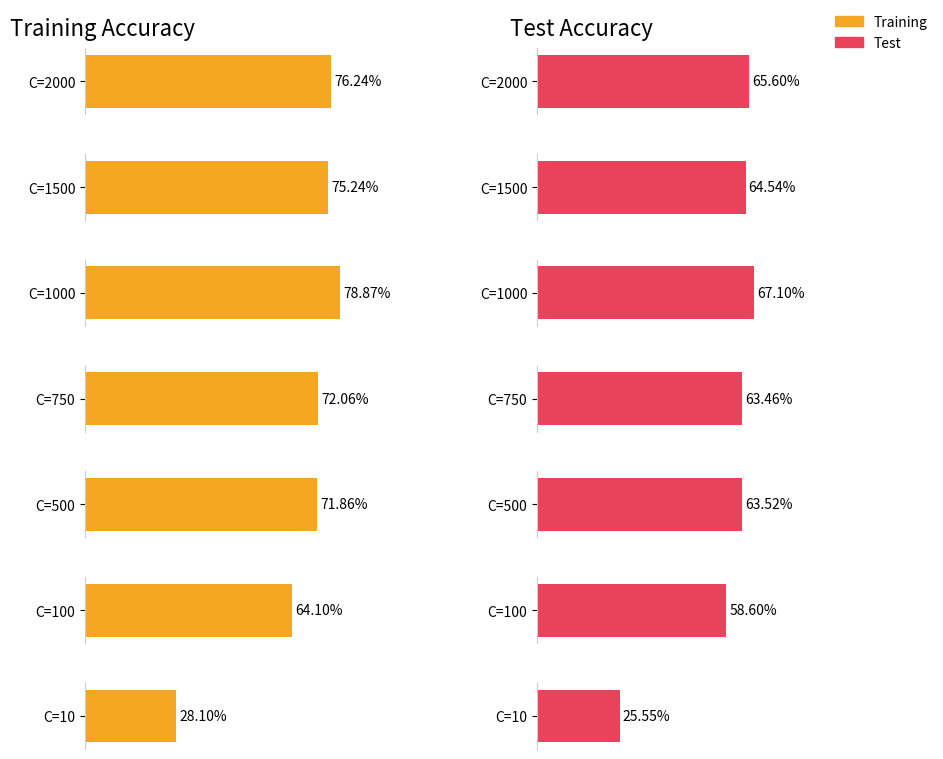

At how many categories does at least one series exceed 0?

7